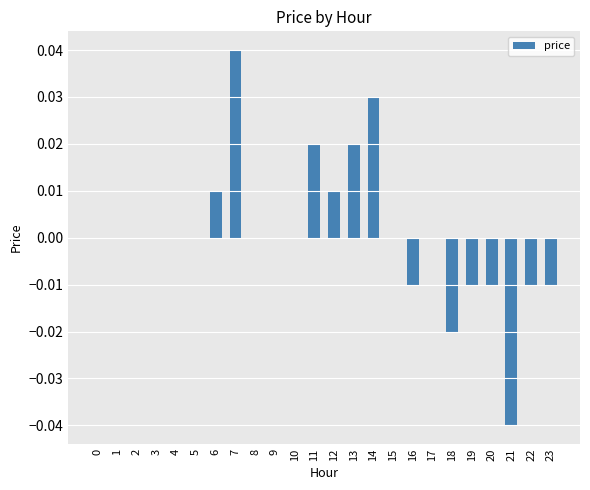

Count the number of categories in the chart.

24